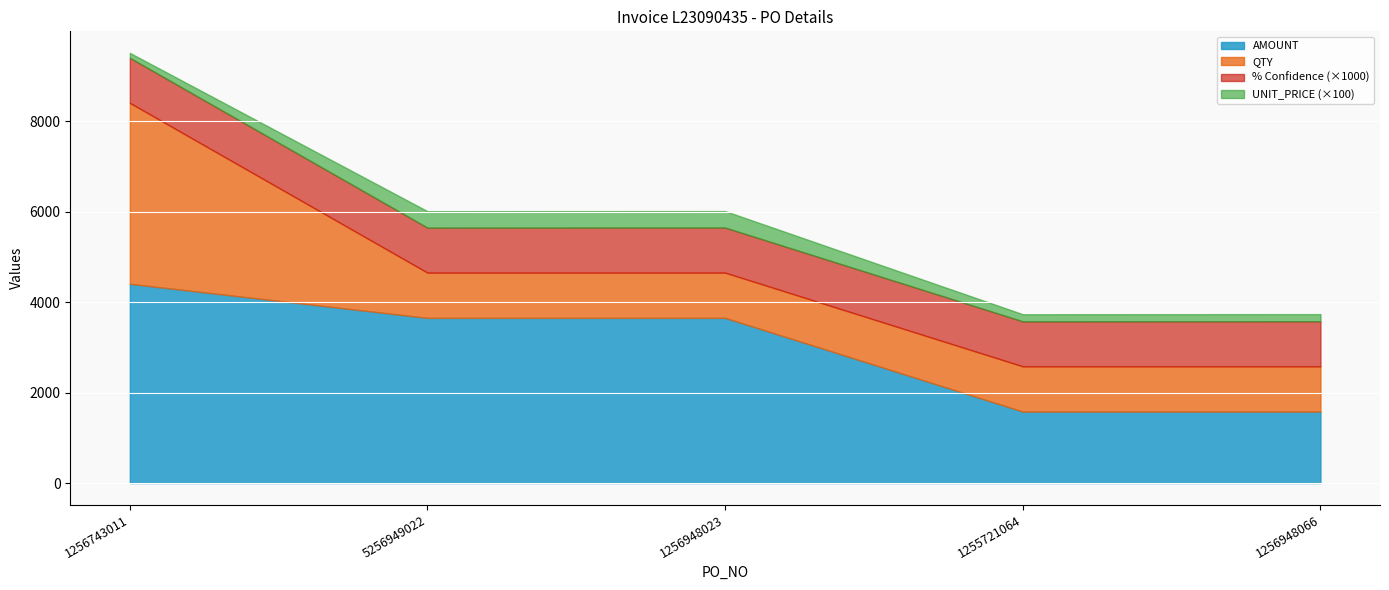

Which category has the lowest value in the % Confidence series?

5256949022